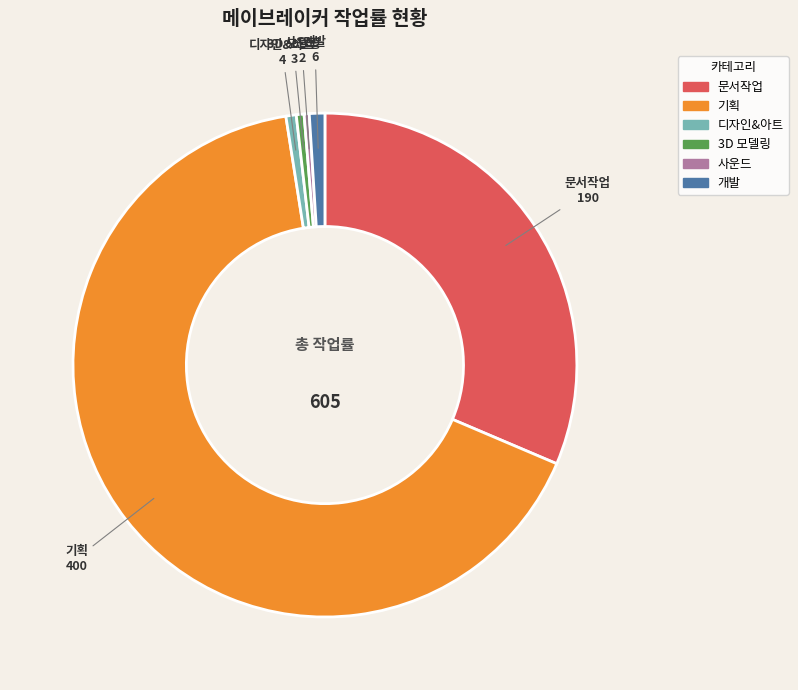

Does any single category account for the majority?

Yes